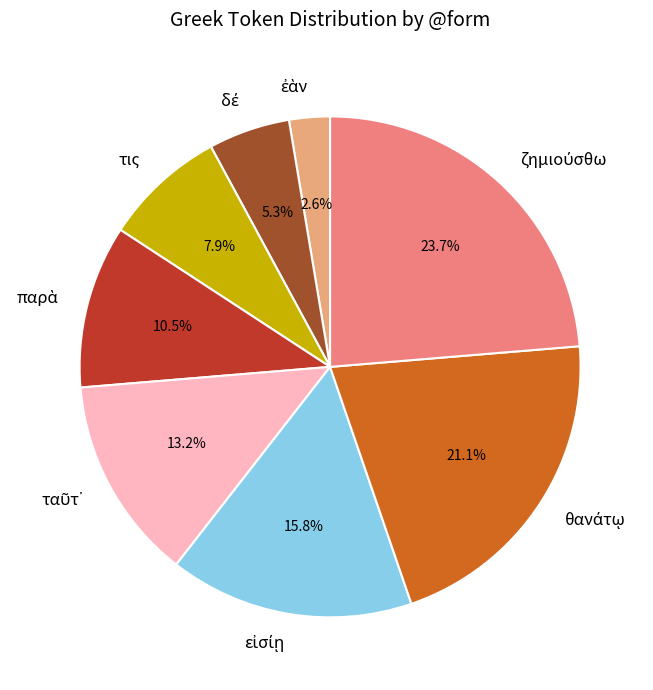

Is there any slice that represents more than half of the pie?

No